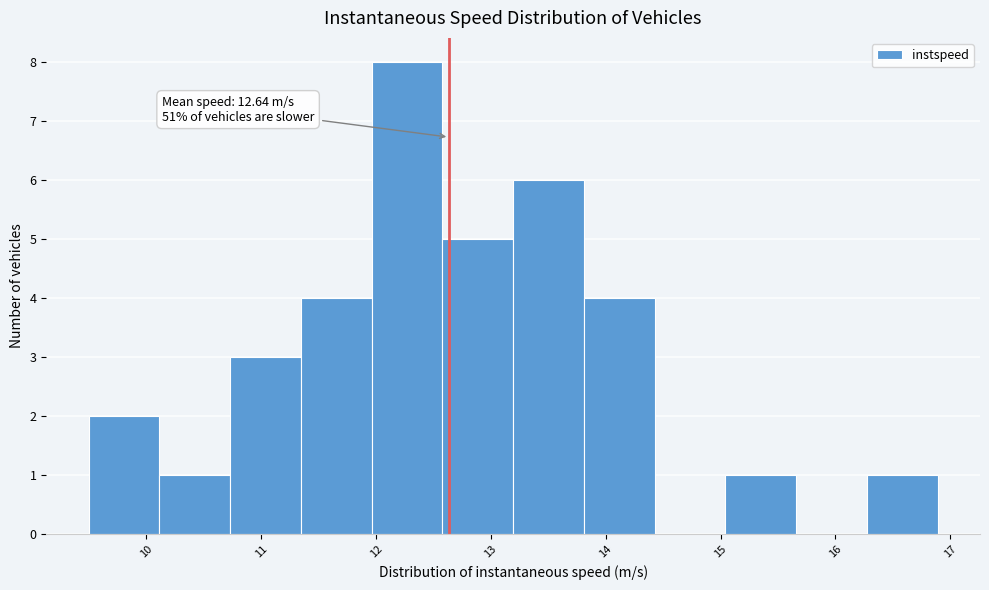

Over which range of the x-axis is the bar tallest?

12.0 to 12.6